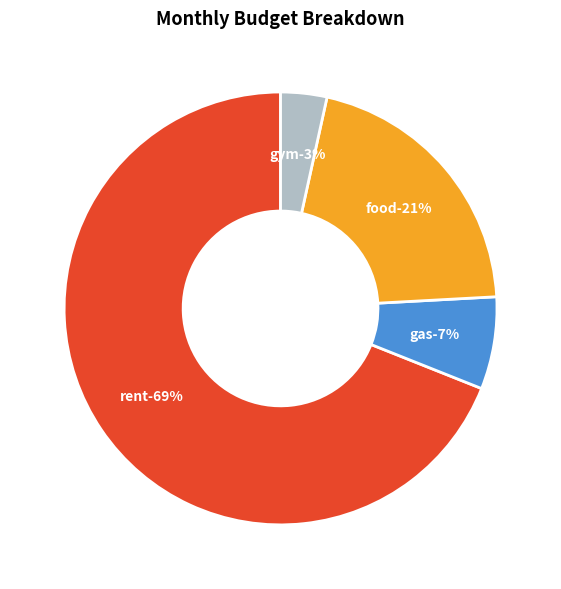

Is it true that Food is 8% of the pie?

False